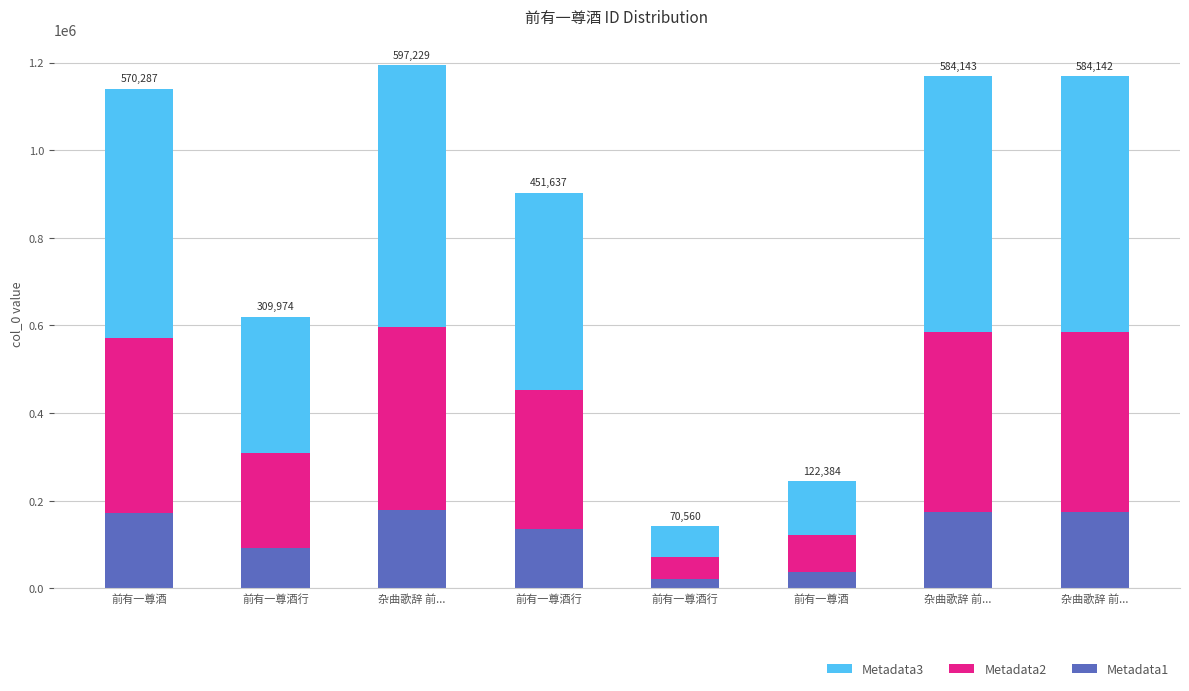

How many values in the Metadata1 series are below 171087?

4